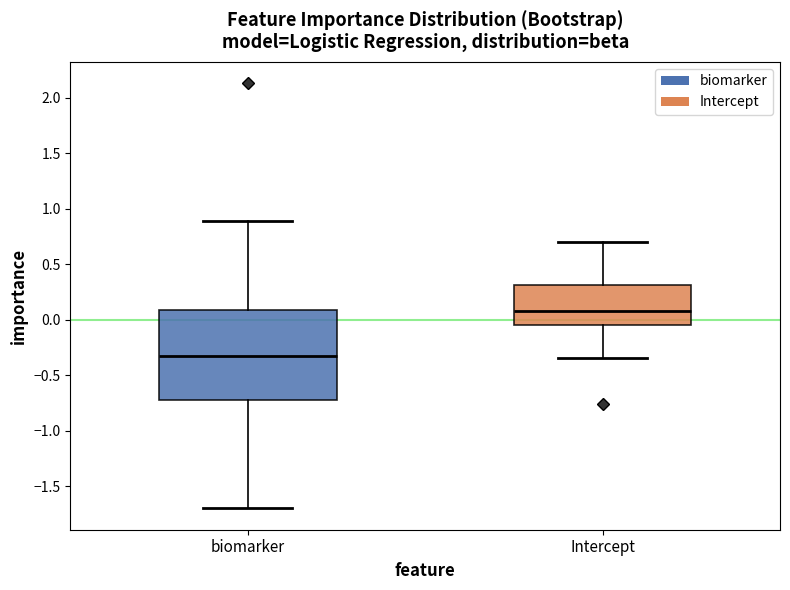

Reading left to right, read every box against the y-axis: the position of its median line, the range the box covers, and the ends of its whiskers. The values are not printed on the chart, so give them approximately, as read against the axis.

biomarker: median -0.35, box -0.75 to 0.10, whiskers -1.70 to 0.90
Intercept: median 0.05, box -0.05 to 0.30, whiskers -0.35 to 0.70